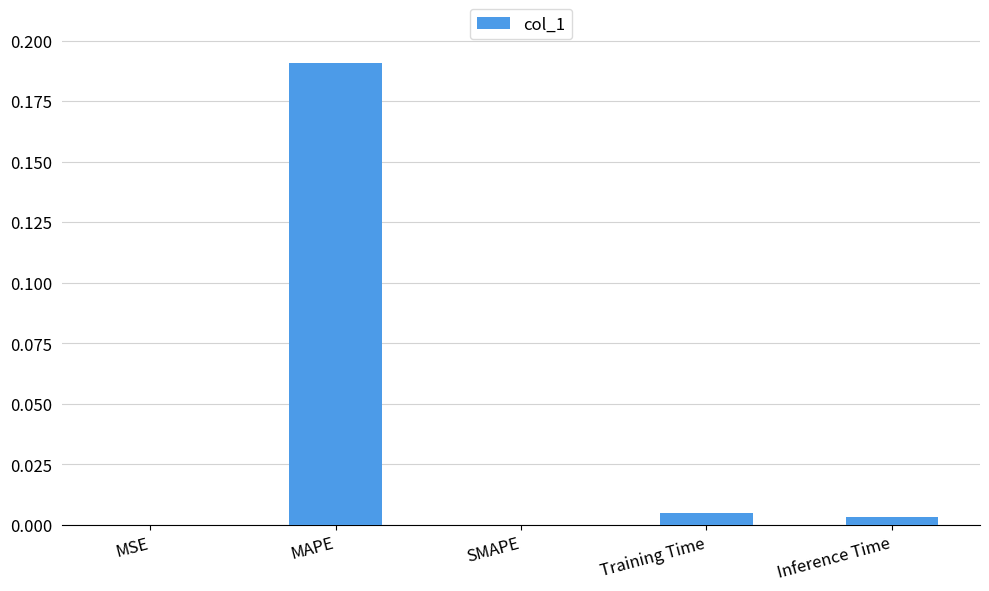

Which category has the highest value across all series?

MAPE